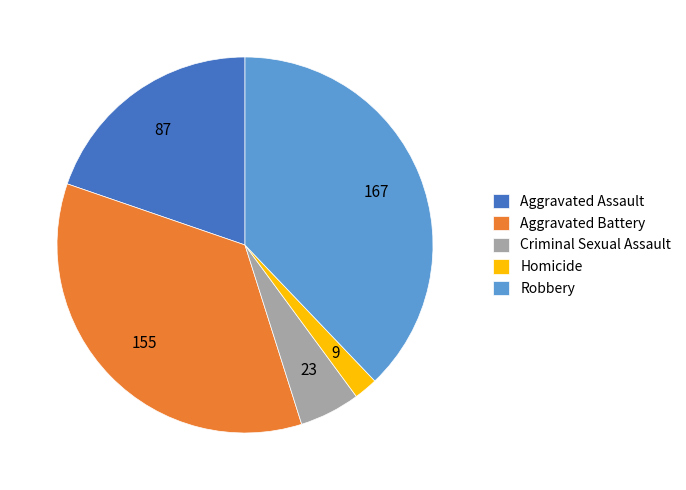

Do Aggravated Assault and Robbery together represent more than half of the pie?

Yes